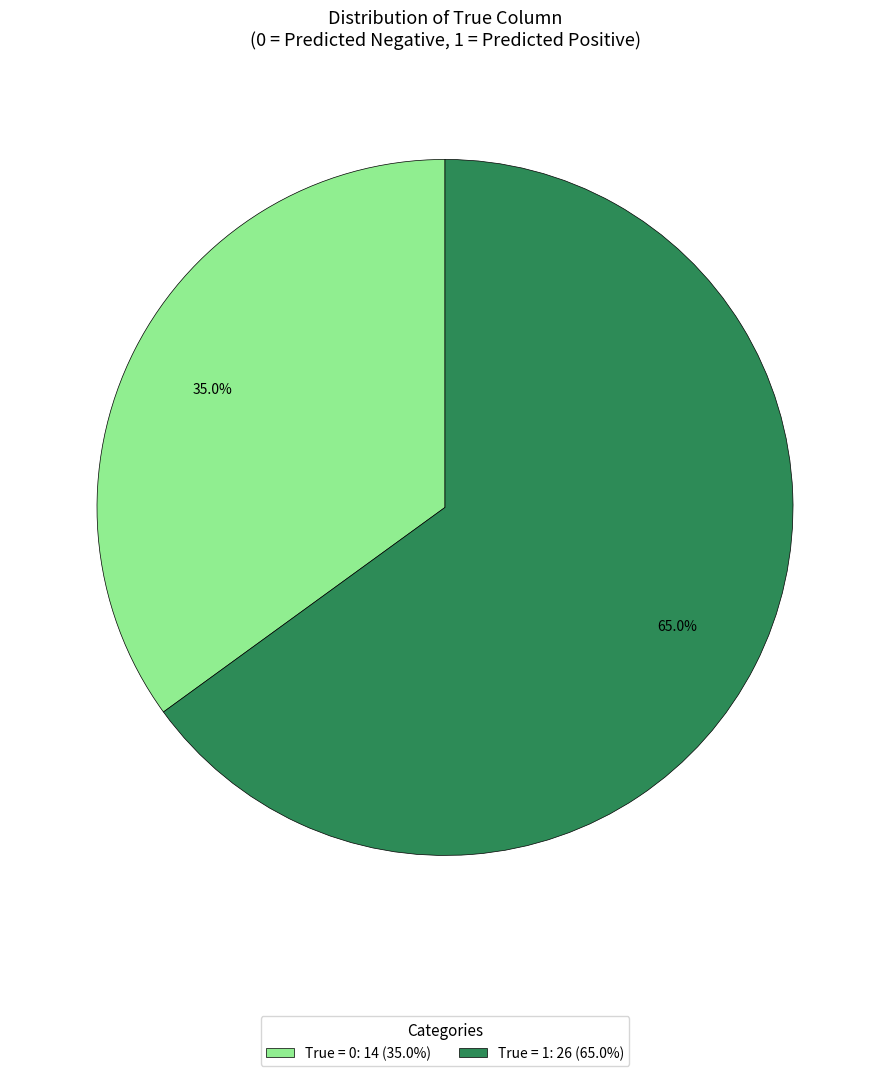

What portion of the pie excludes True = 1: 26 (65.0%)?

35.0%